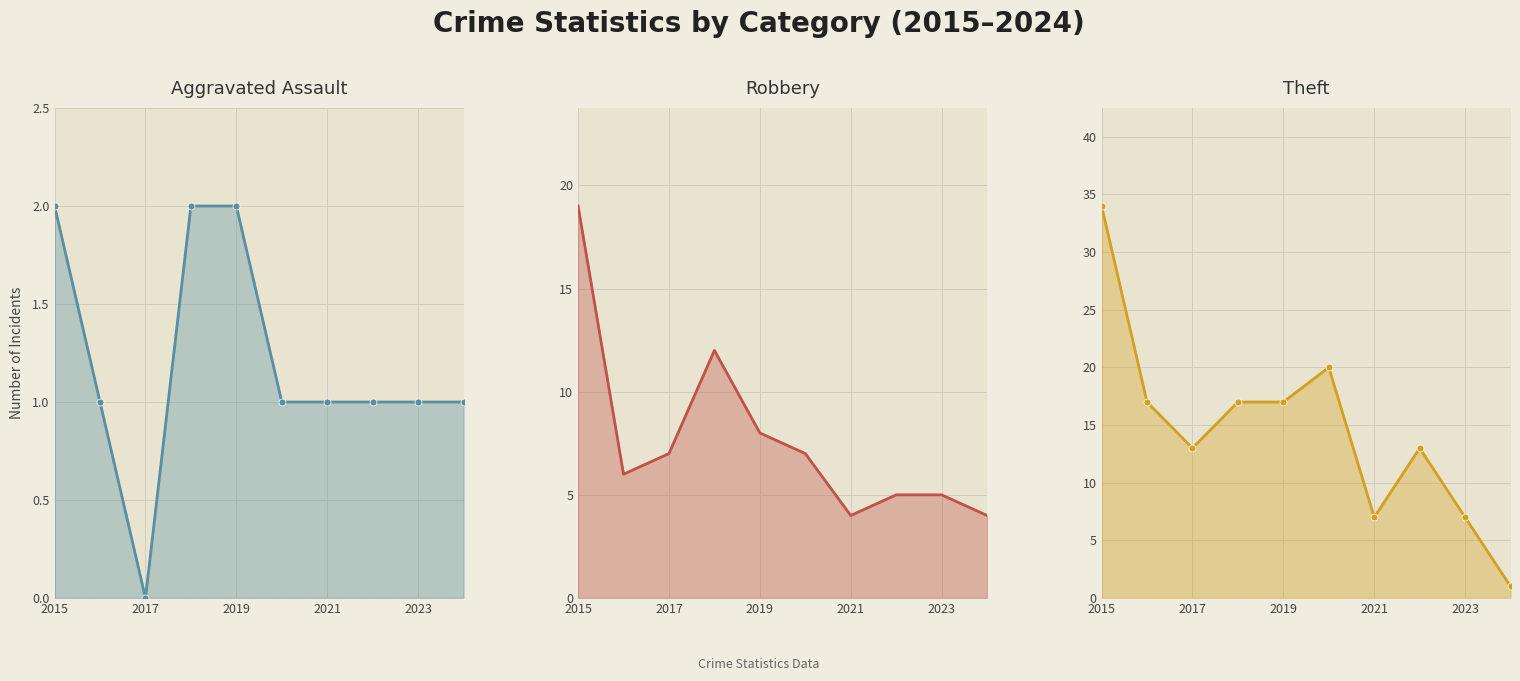

What is the sum of all Aggravated Assault values?

12